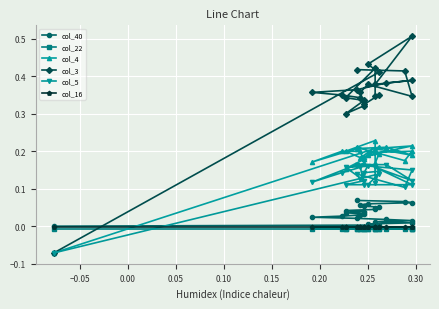

How many distinct data groups are displayed?

6